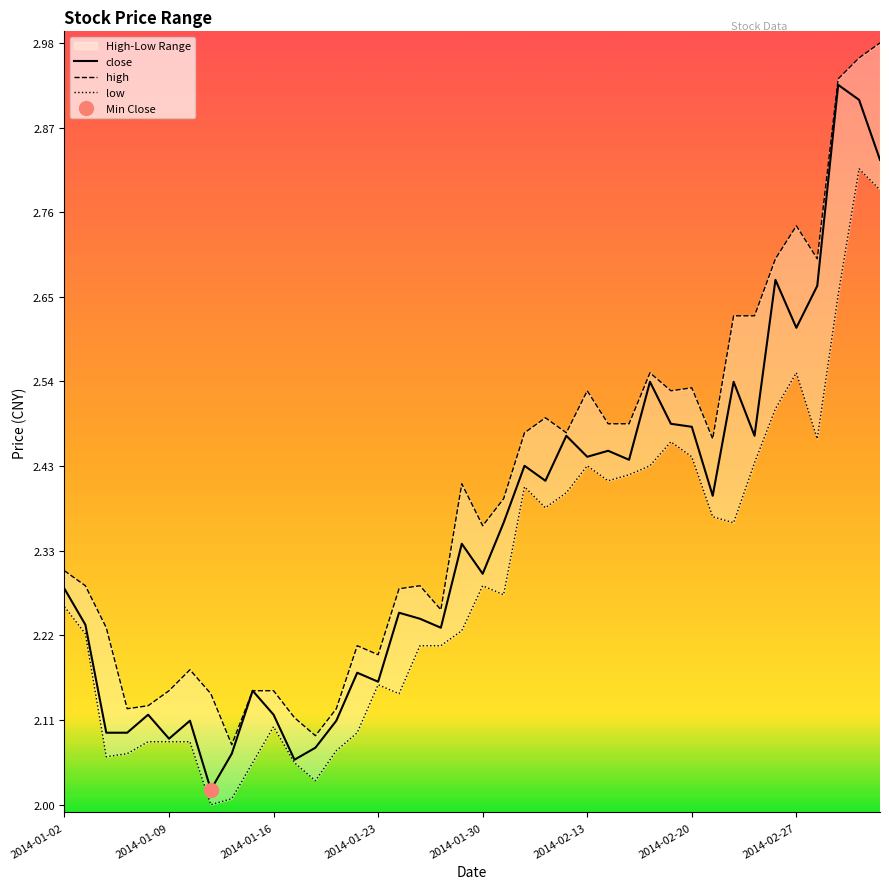

What is the minimum value shown in the chart?

2.0